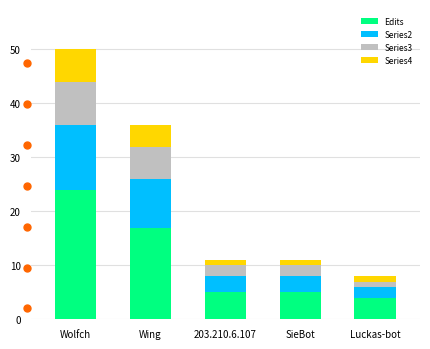

Which category has the highest value in the Edits series?

Wolfch